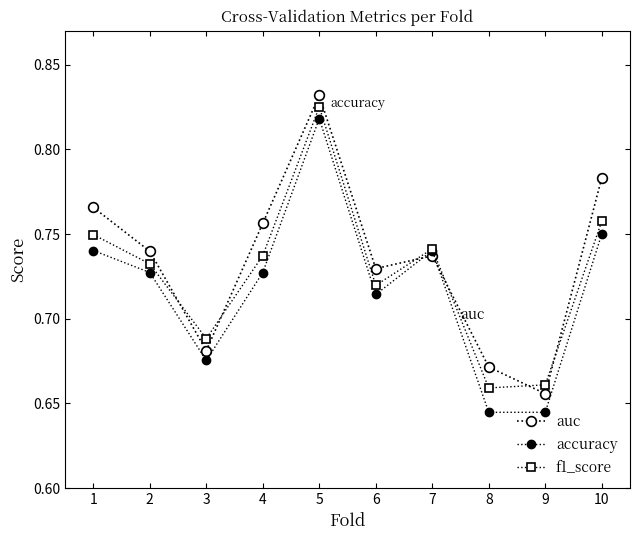

How many distinct data groups are displayed?

3